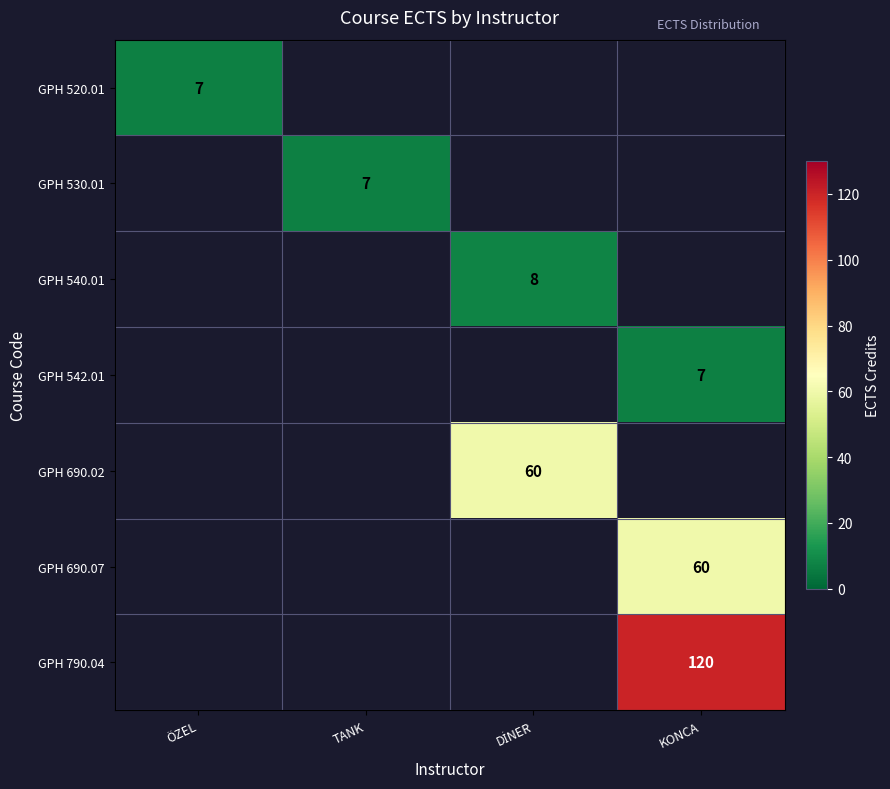

What is the difference between the highest and lowest values at TANK?

7